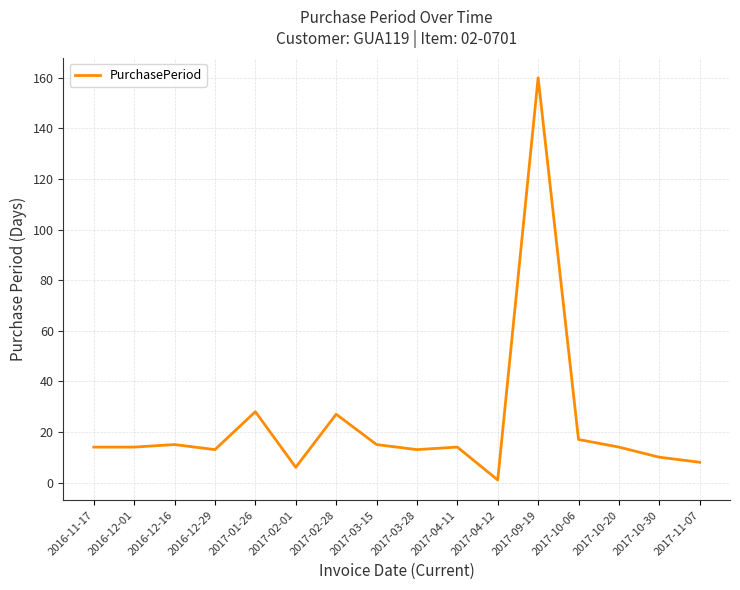

Is this an area chart (filled region under the line)?

No